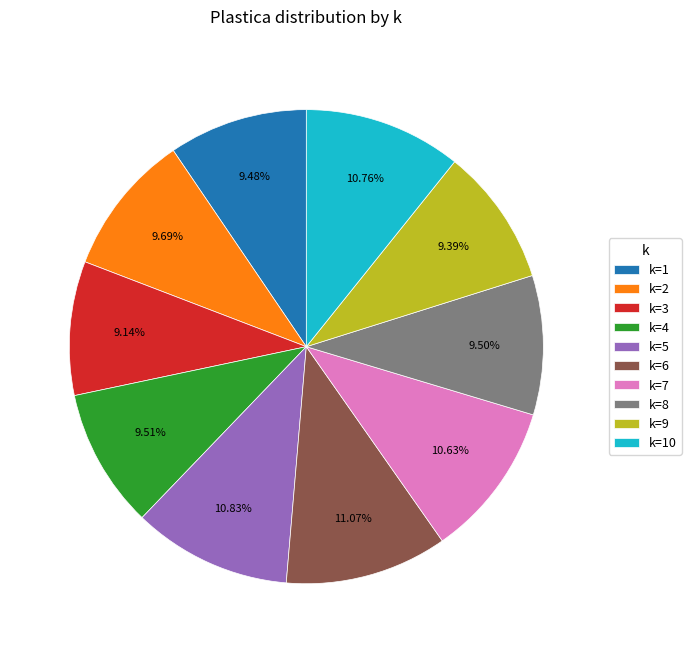

Is there a majority slice in this chart?

No